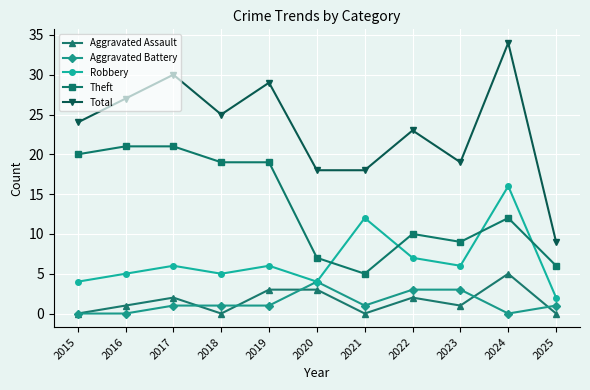

The value of Theft at 2025 is 9. True or false?

False